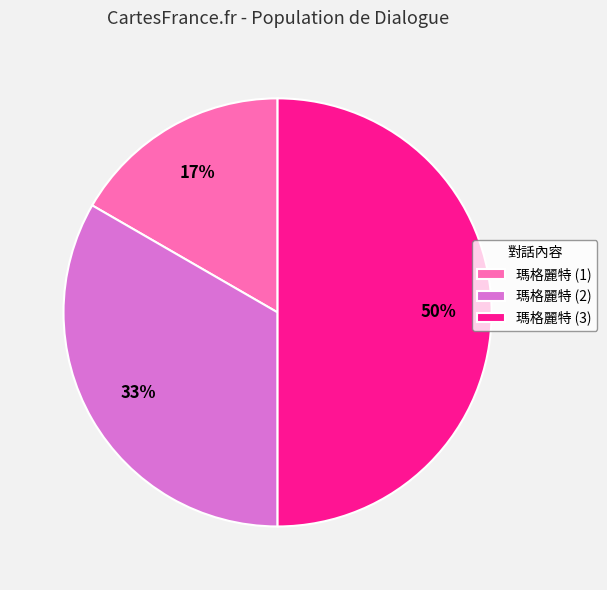

Which category has the biggest portion of the pie?

瑪格麗特 (3)